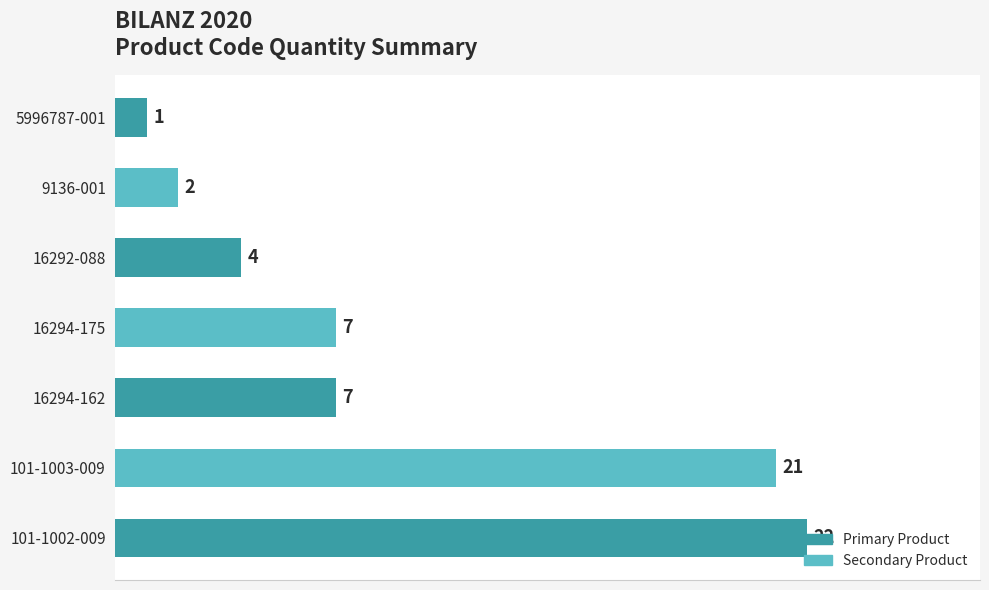

How many values are below 7?

3